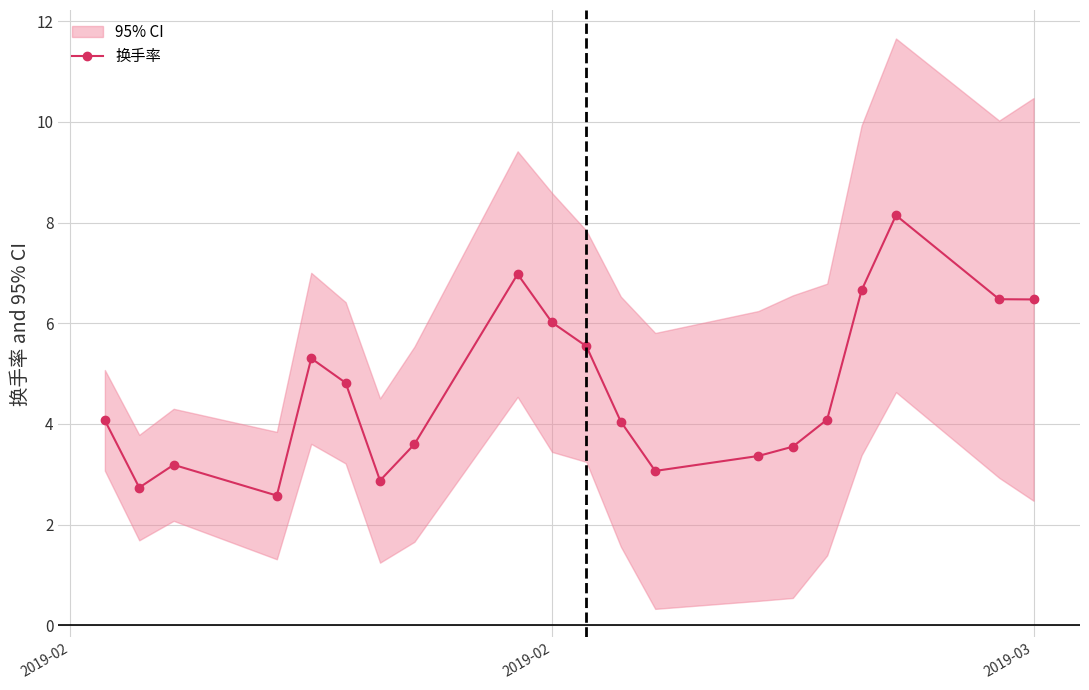

How many interior local valleys (lower than both neighbors) does the data have?

4